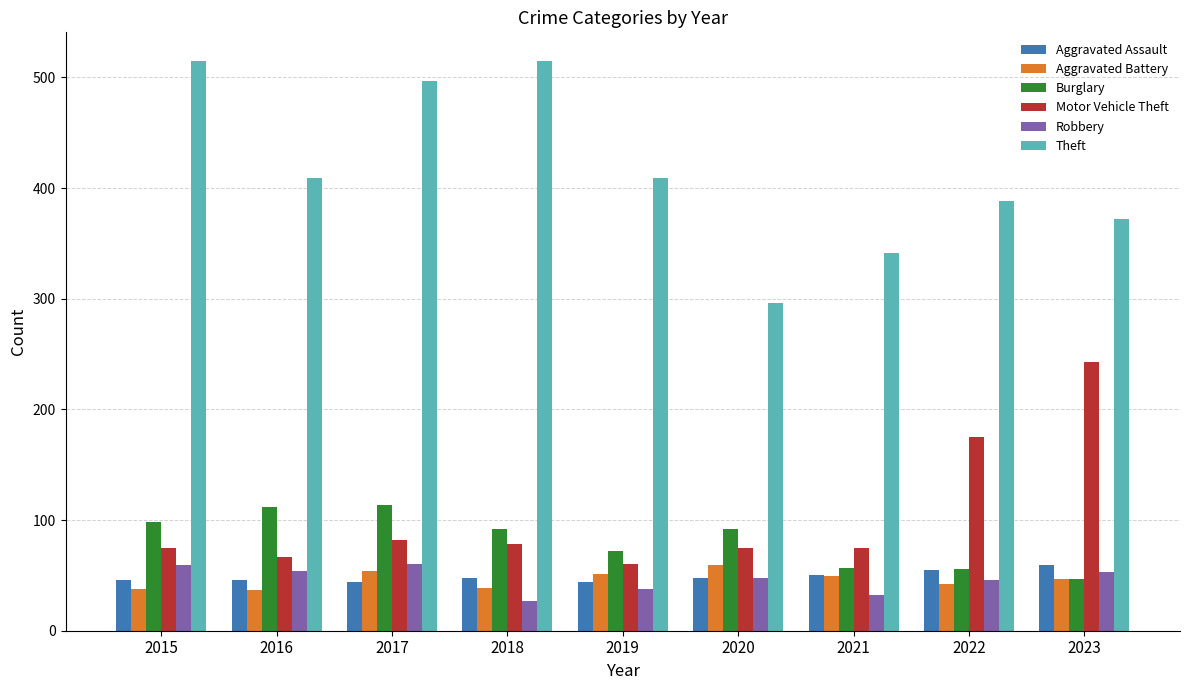

What is the average value of the Aggravated Battery series?

46